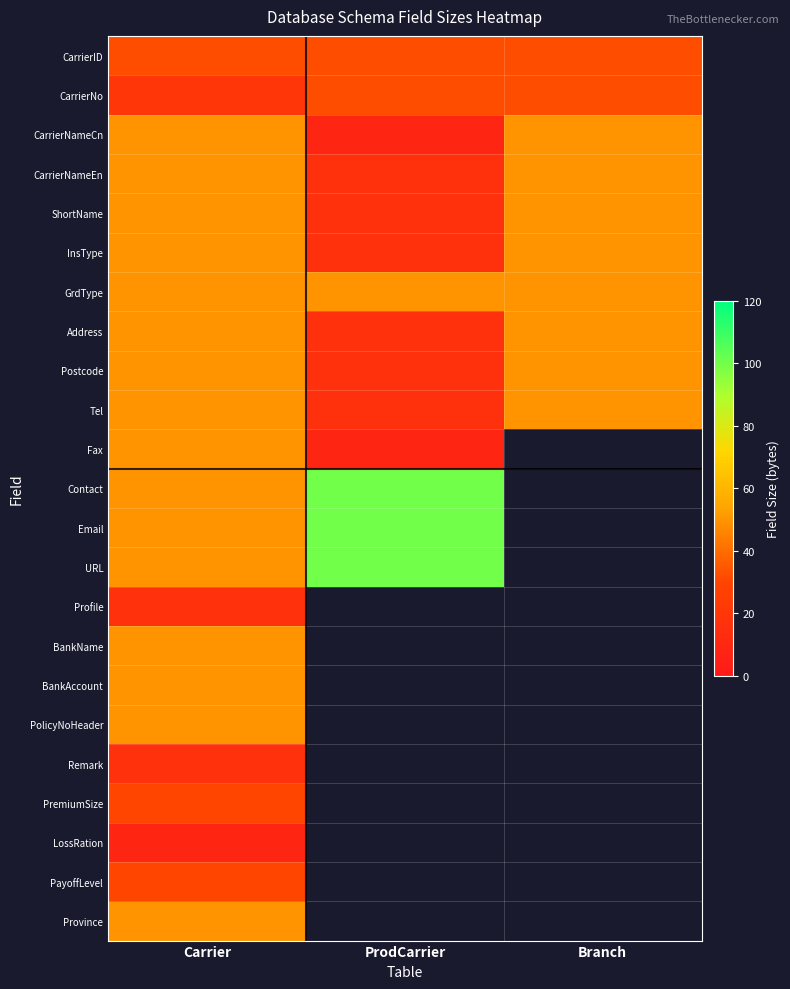

What is the average value of the Tel series?

38.7